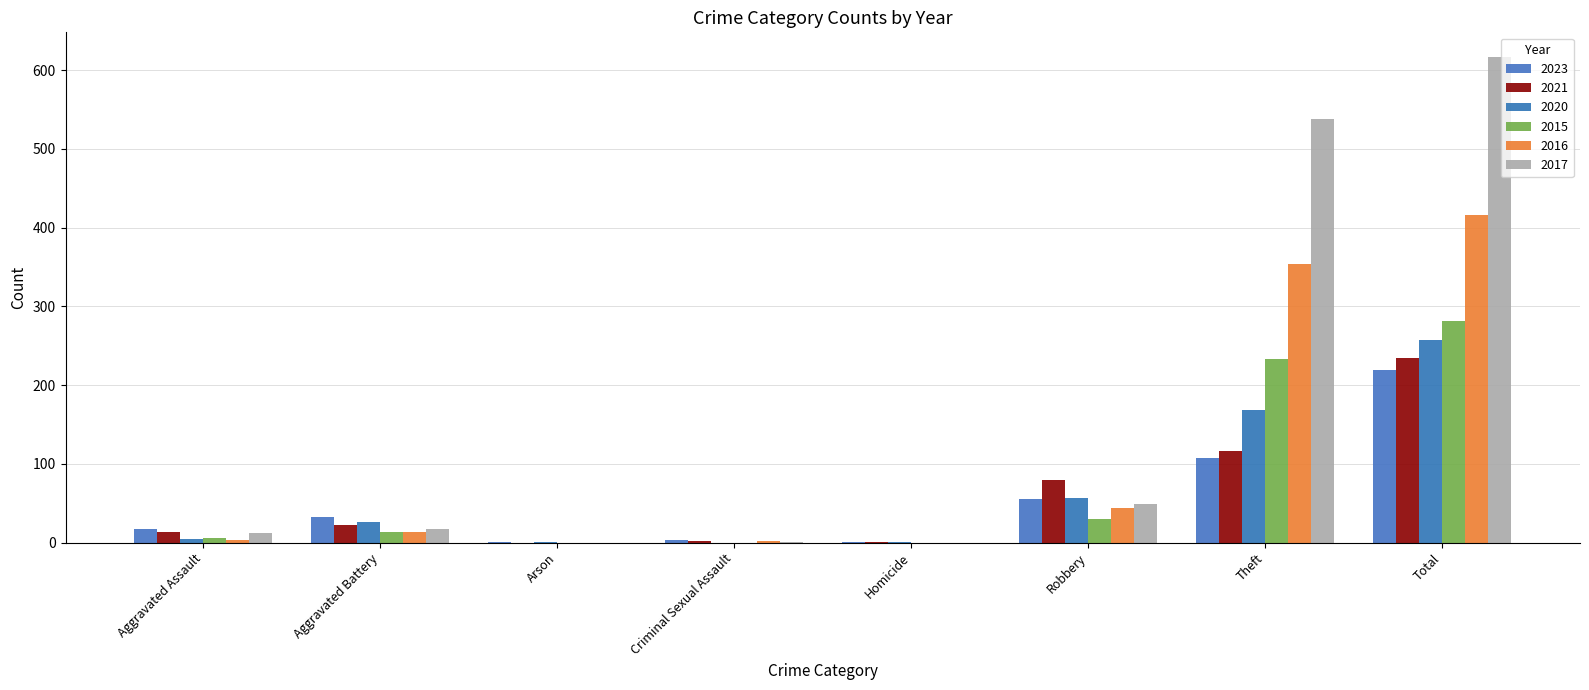

How many series are shown in this chart?

6